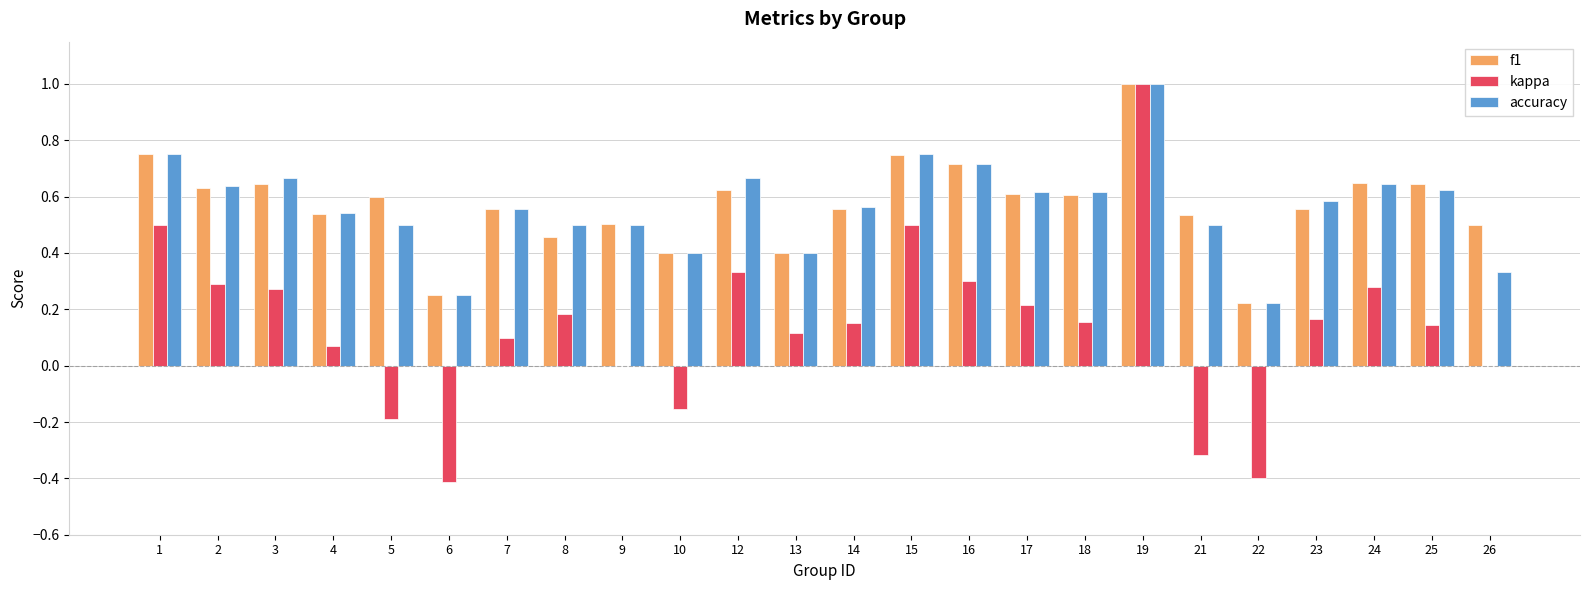

What is the highest value of the kappa series?

1.0